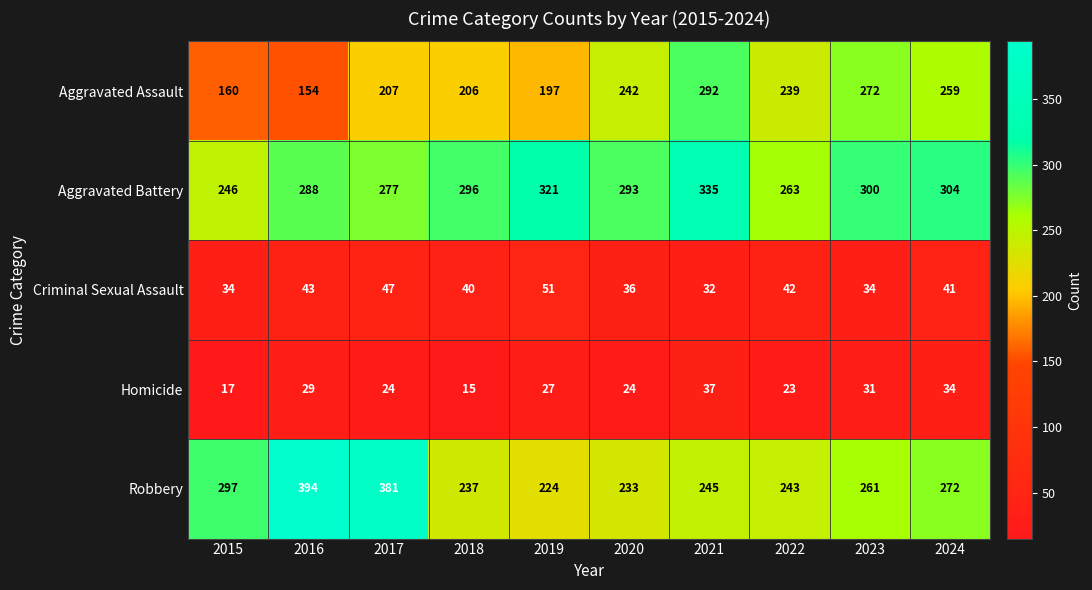

What is the difference between the Criminal Sexual Assault values at 2019 and 2016?

8